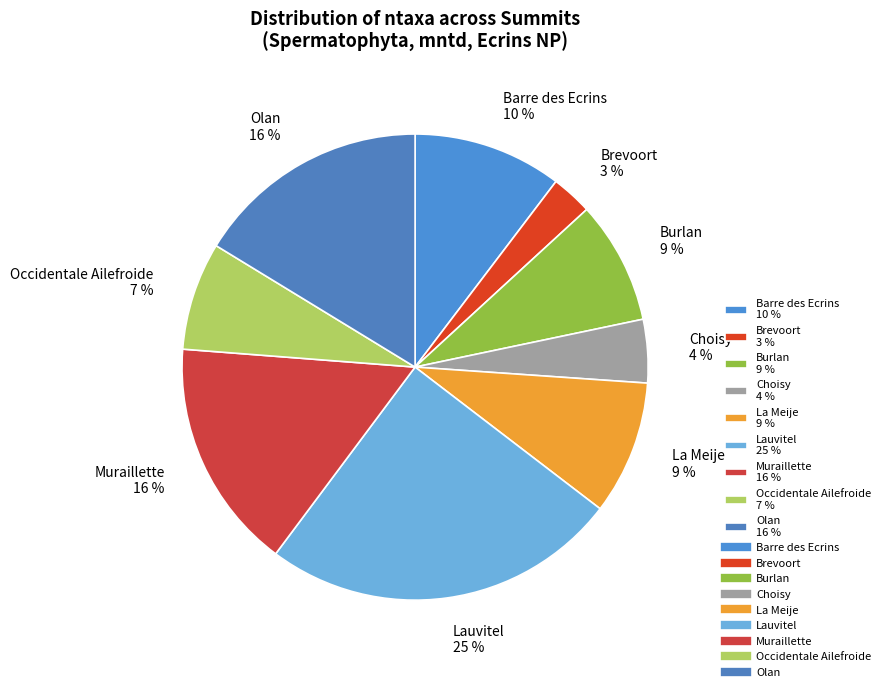

True or false: Muraillette accounts for 4% of the total.

False